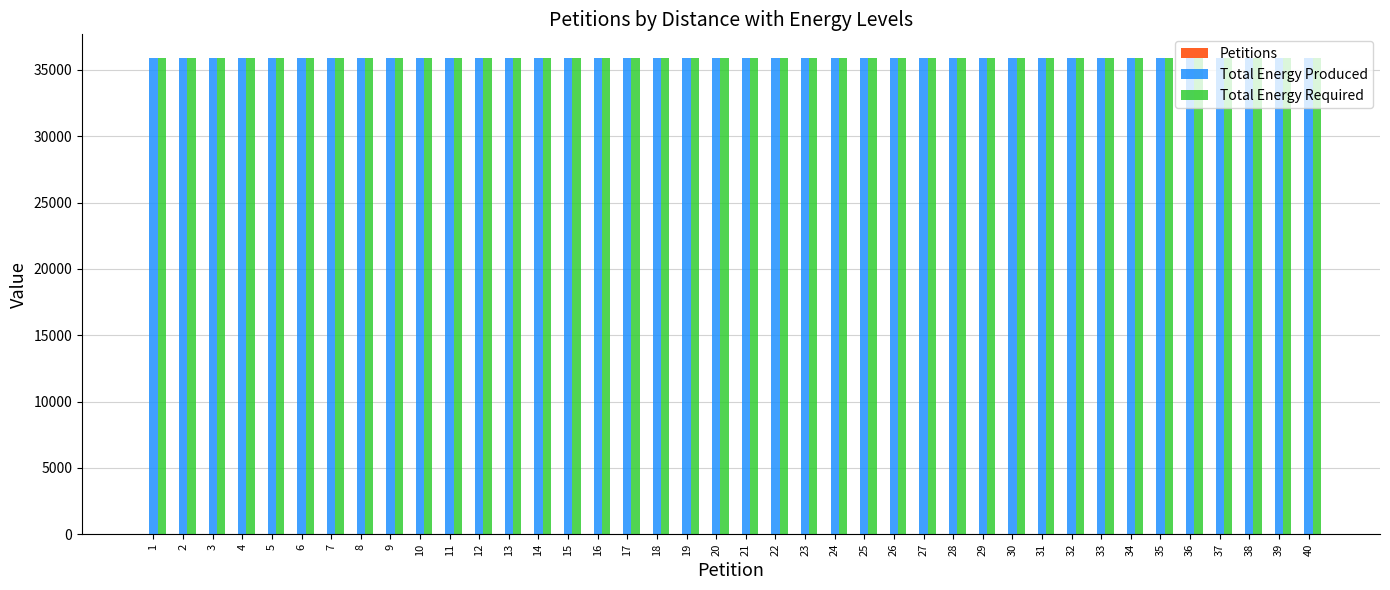

What value does the Total Energy Produced series have at 24?

35883